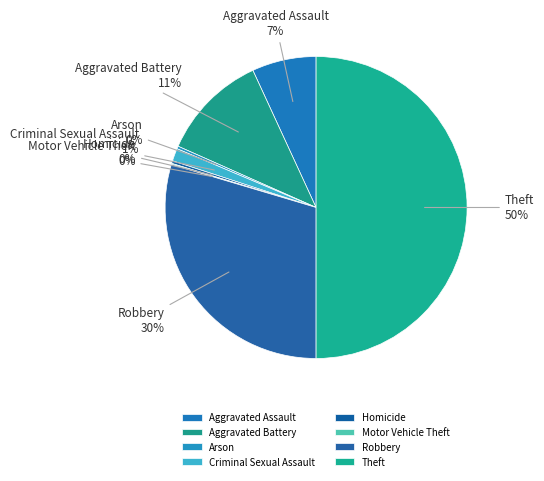

What percentage is the Criminal Sexual Assault slice, to the nearest percent?

1%